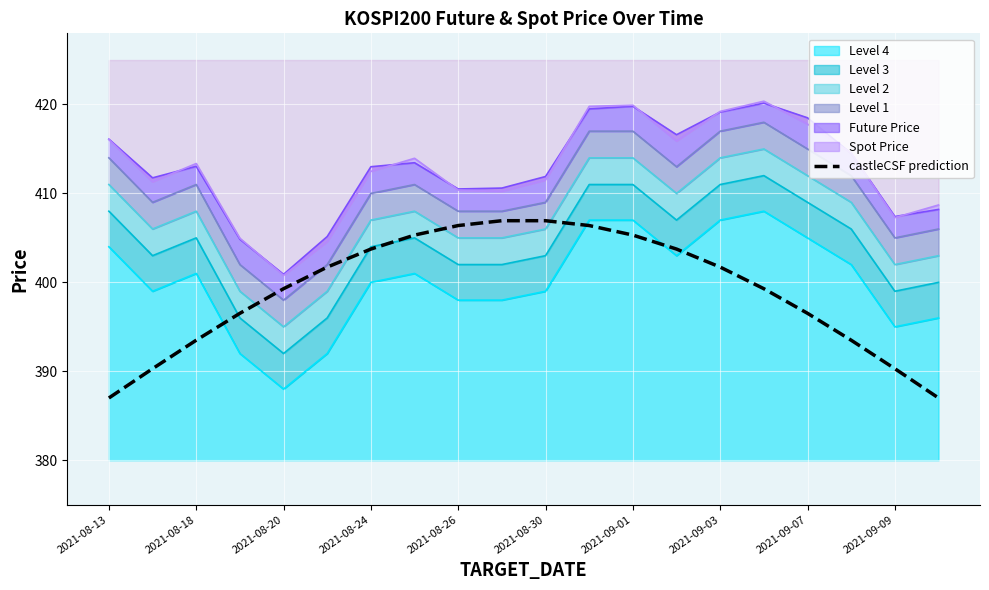

How many data points are above 401?

10